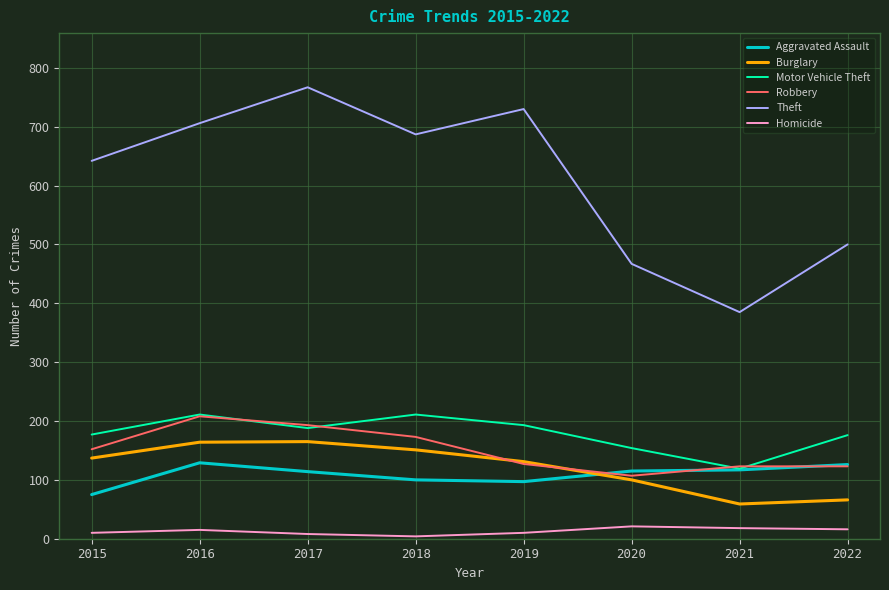

True or false: Burglary and Theft cross at least once.

False